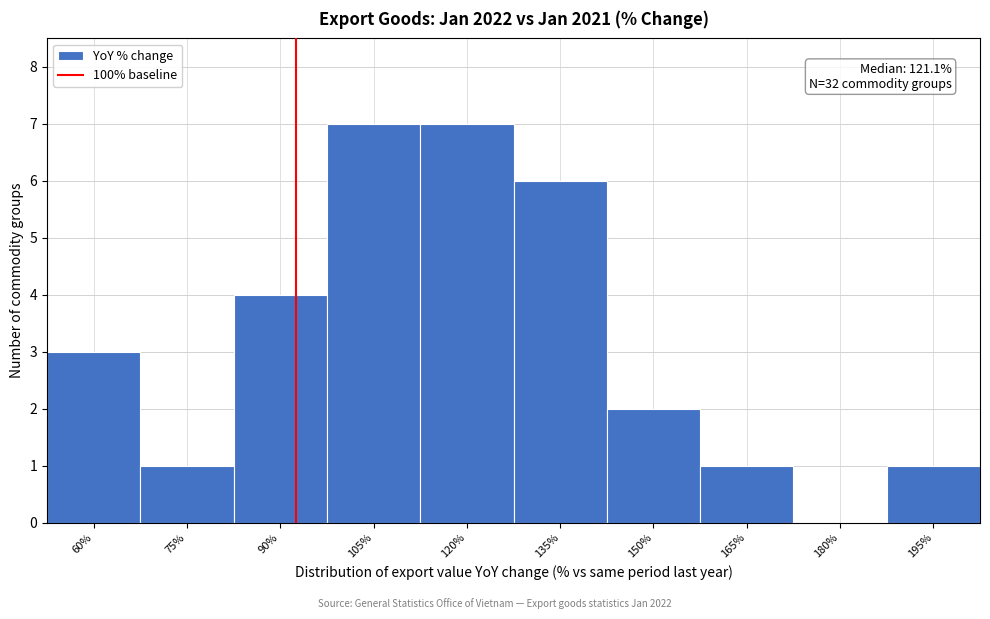

Reading left to right, list all the values displayed in this chart.

60%=3	75%=1	90%=4	105%=7	120%=7	135%=6	150%=2	165%=1	180%=0	195%=1